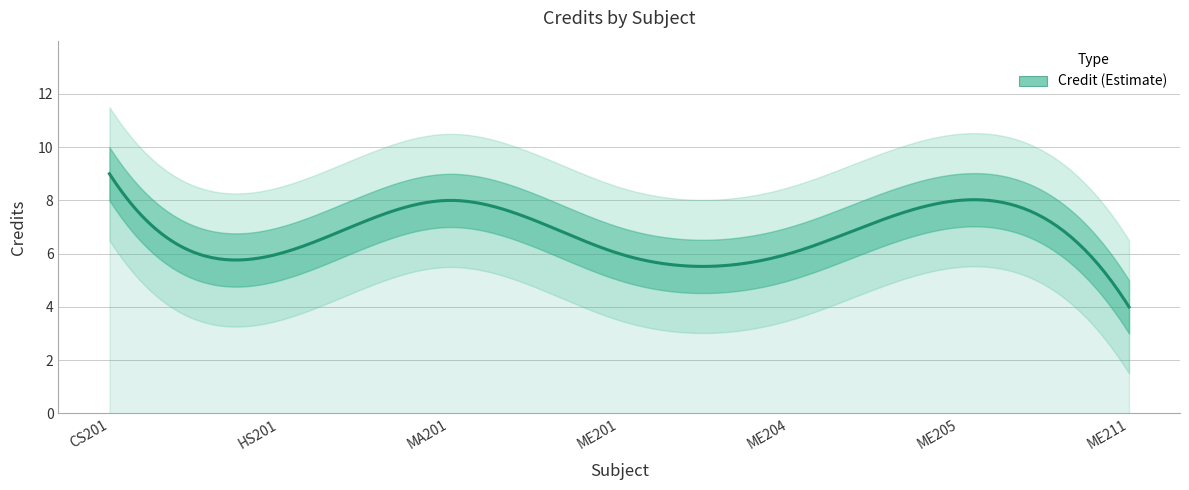

How many distinct data groups are displayed?

1